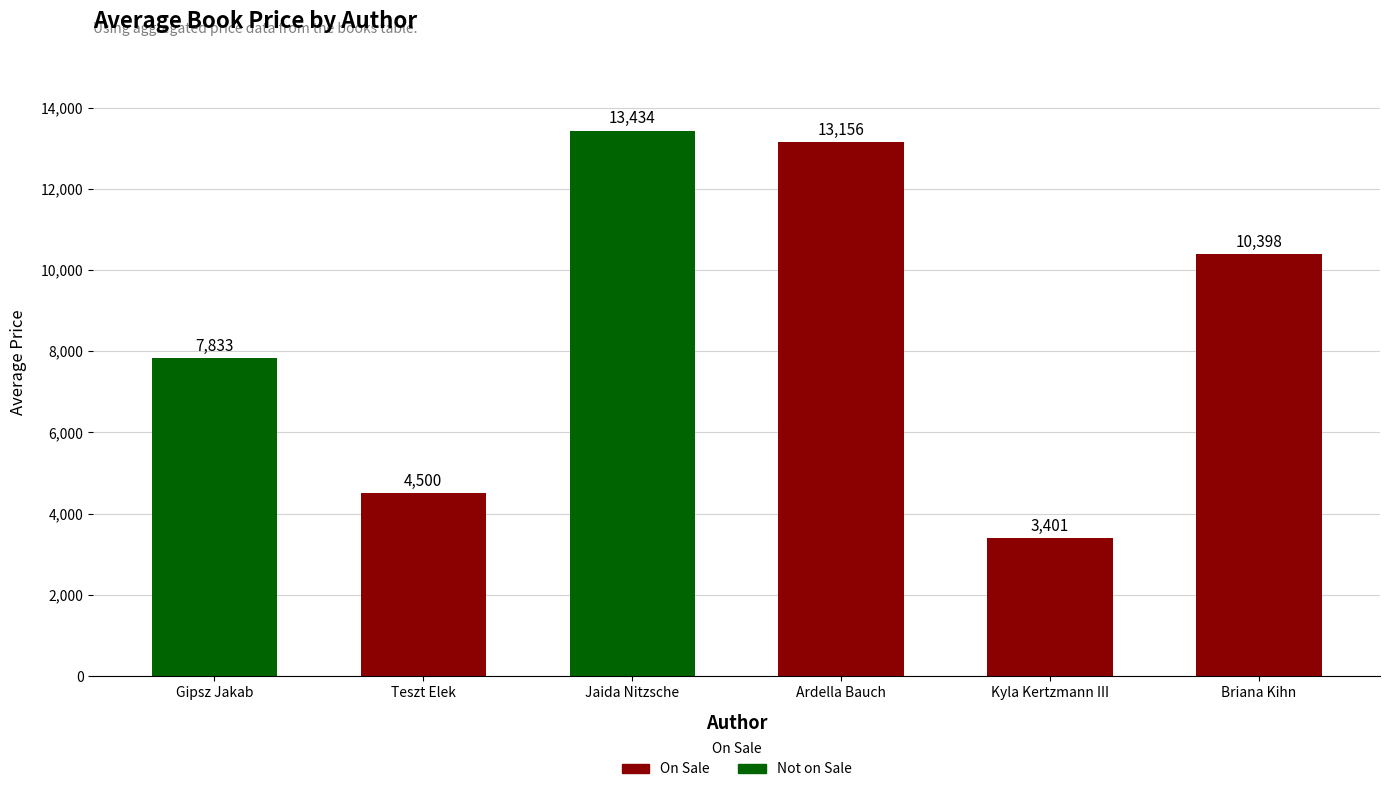

What is the approximate value at Teszt Elek, to the nearest 50?

4500